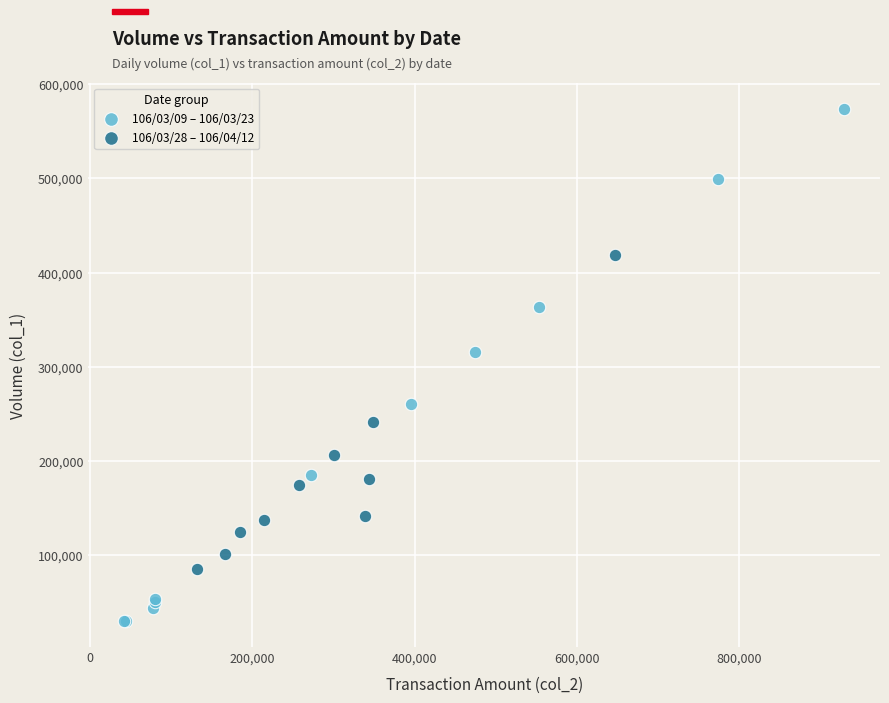

Which series has the widest spread of Y values?

106/03/09 – 106/03/23